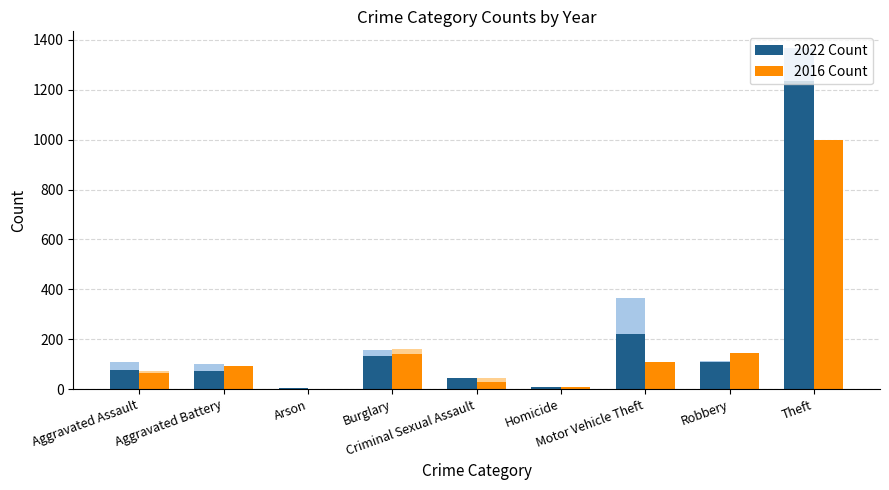

At which label does 2016 Count first exceed 93?

Burglary